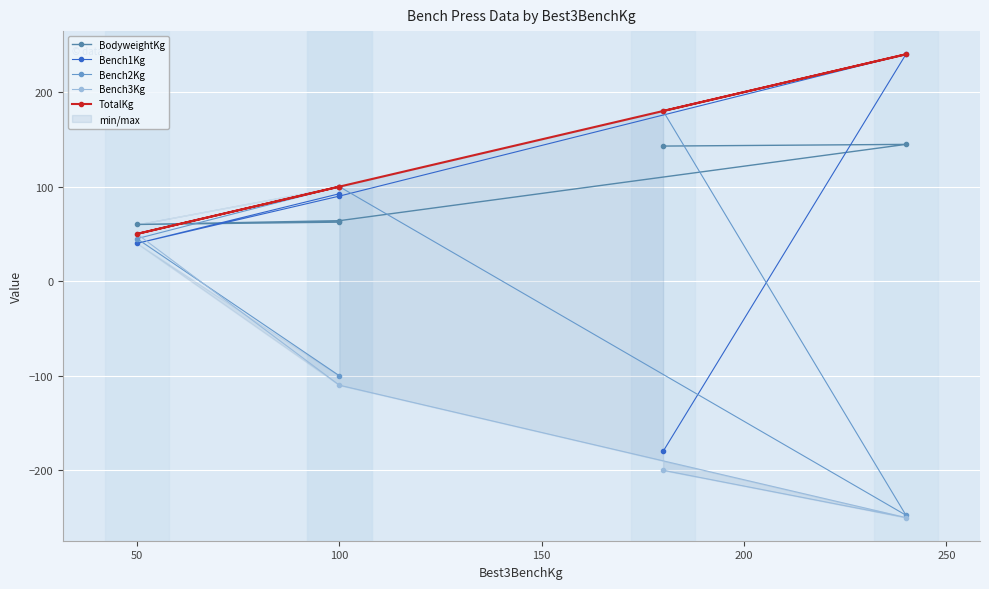

Which series changed the most between 100 and 200?

Bench1Kg